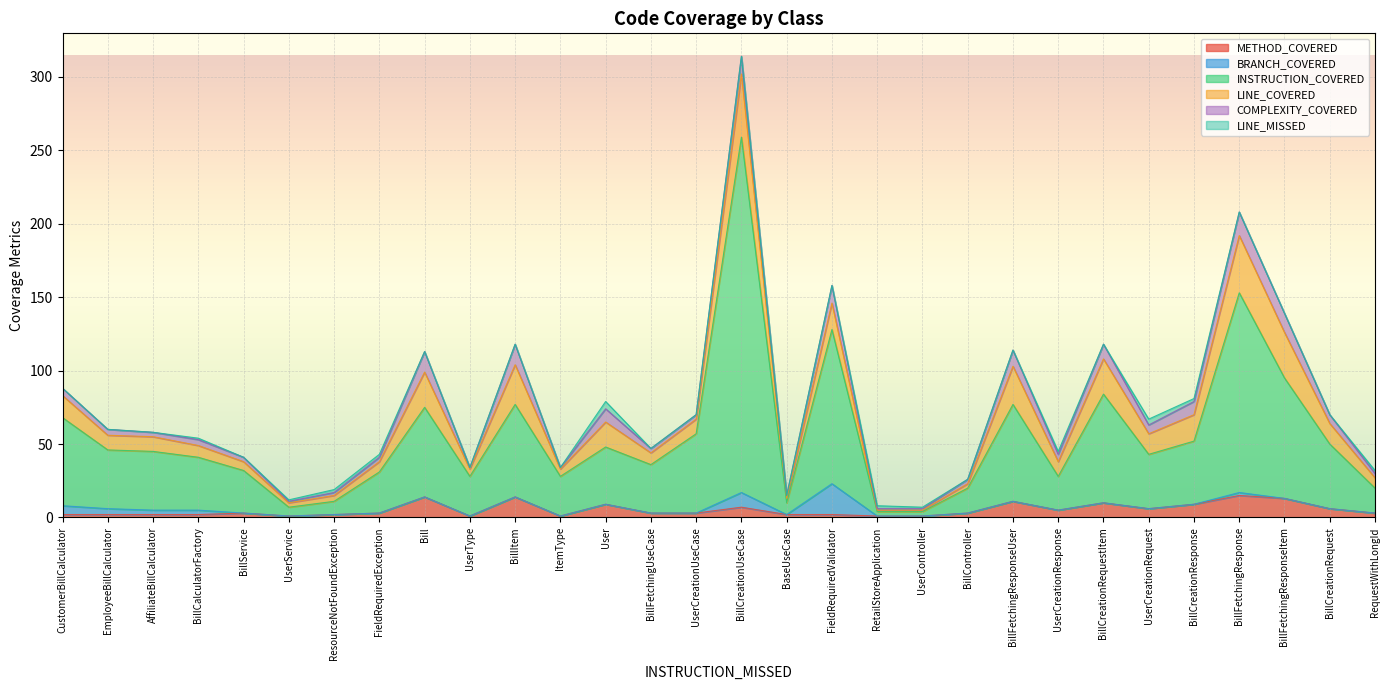

How many values in the COMPLEXITY_COVERED series are below 4?

14